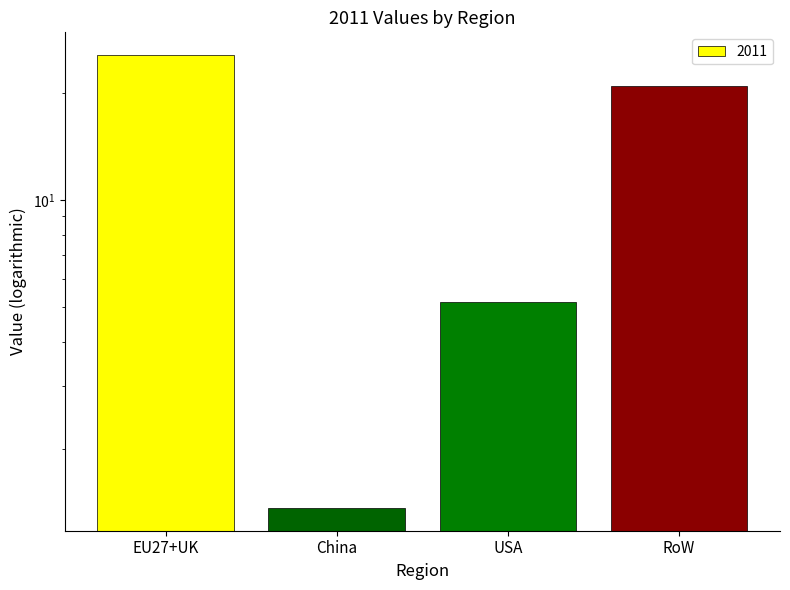

List the labels in order of value, largest first.

EU27+UK, RoW, USA, China